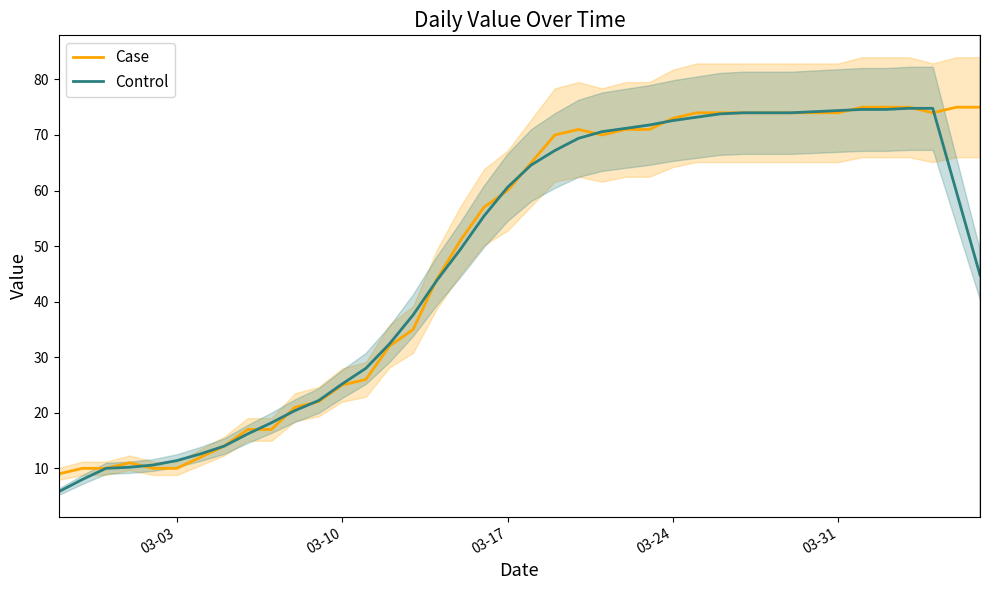

What is the maximum value for Case?

75.0